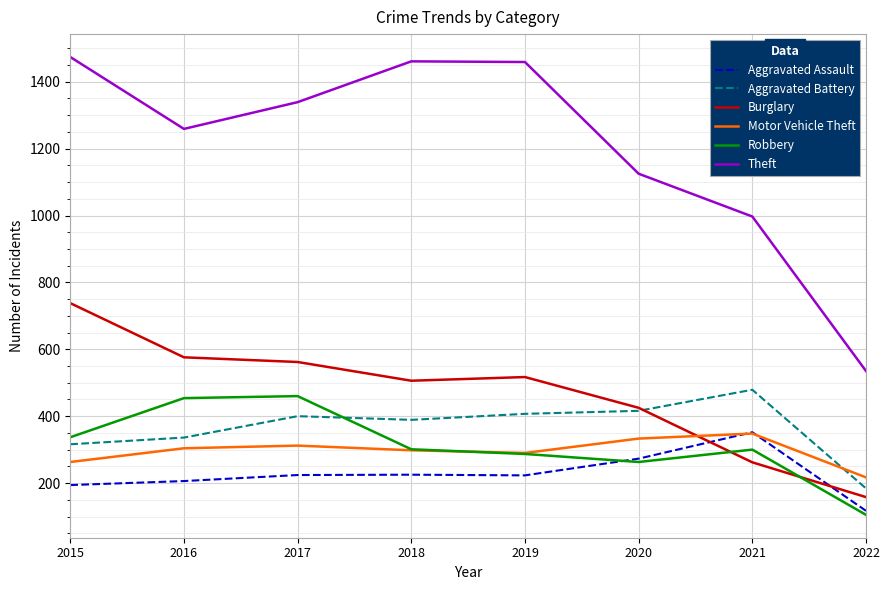

What is the approximate value of Motor Vehicle Theft at 2022, to the nearest 10?

220